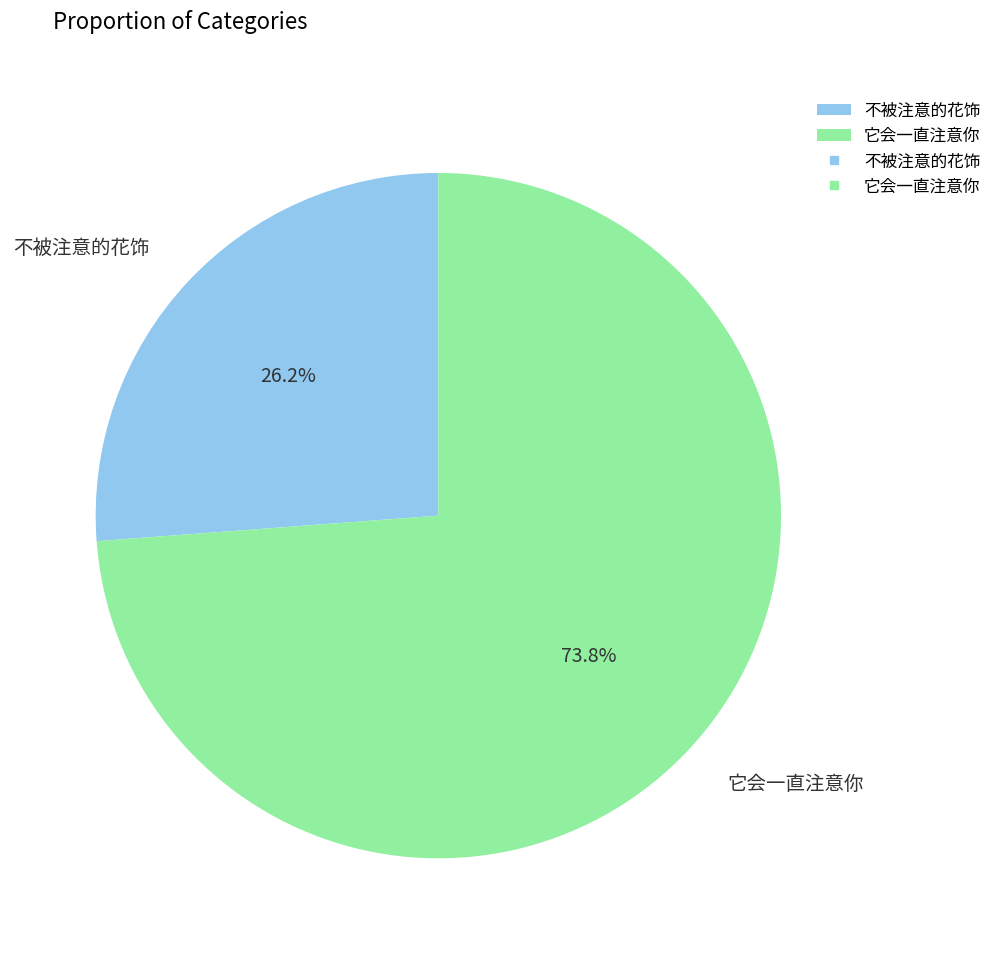

To the nearest percent, what percentage of the pie is 它会一直注意你?

74%